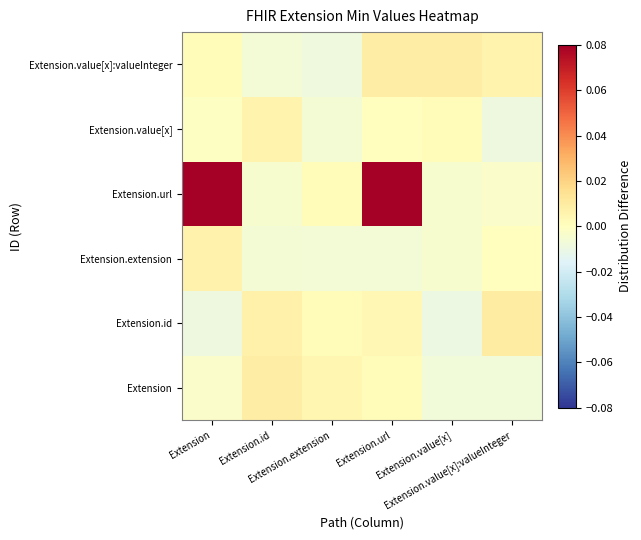

Which has a higher value, Extension.value[x] or Extension.extension?

Extension.extension